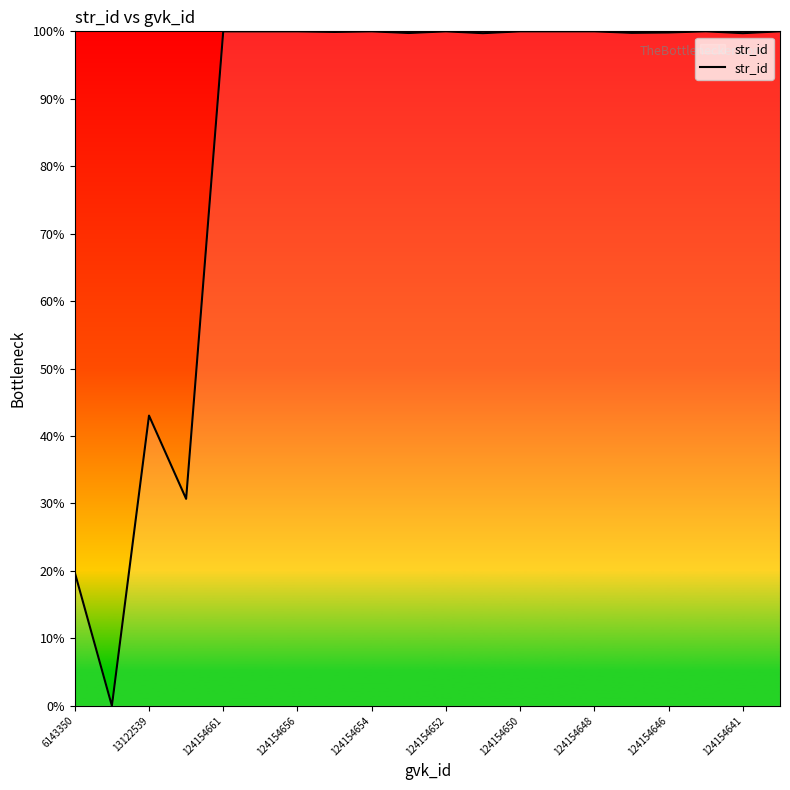

What is the greatest value displayed?

100.0